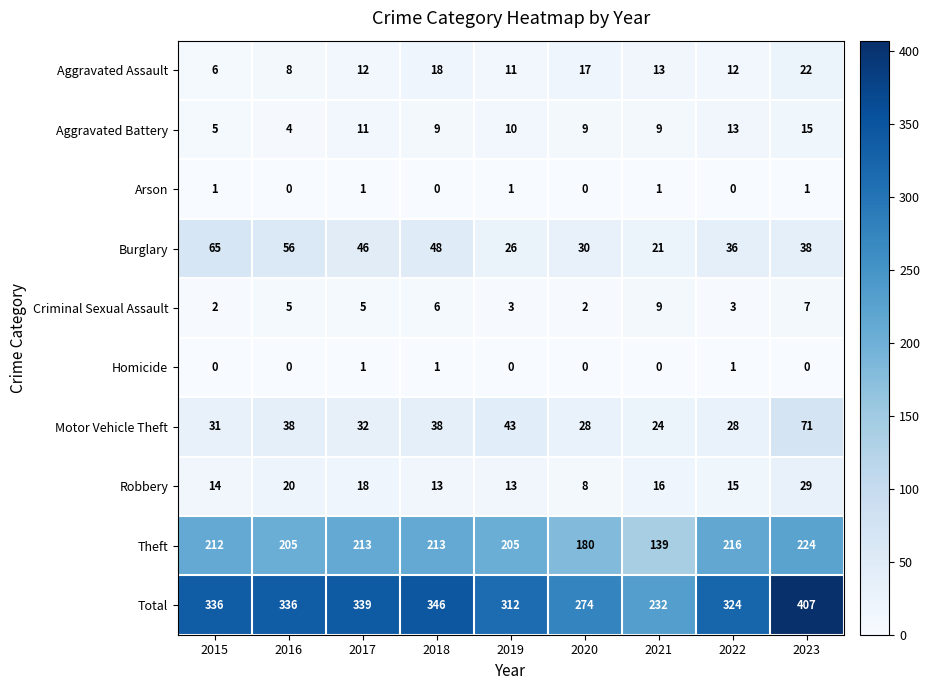

Which series has the largest range (max minus min)?

Total